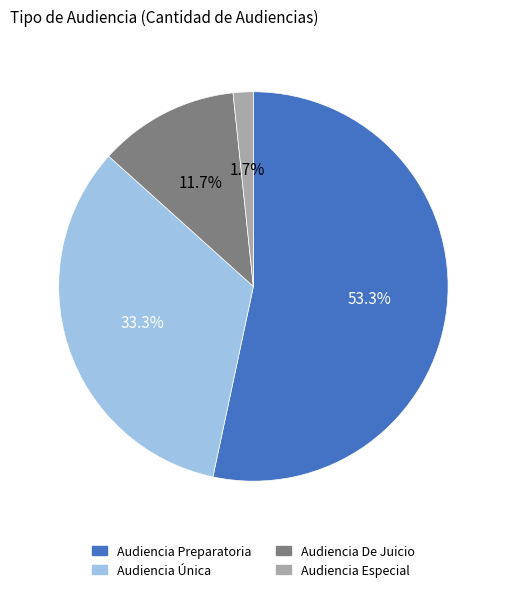

Is the sum of Audiencia Preparatoria and Audiencia Especial greater than half?

Yes